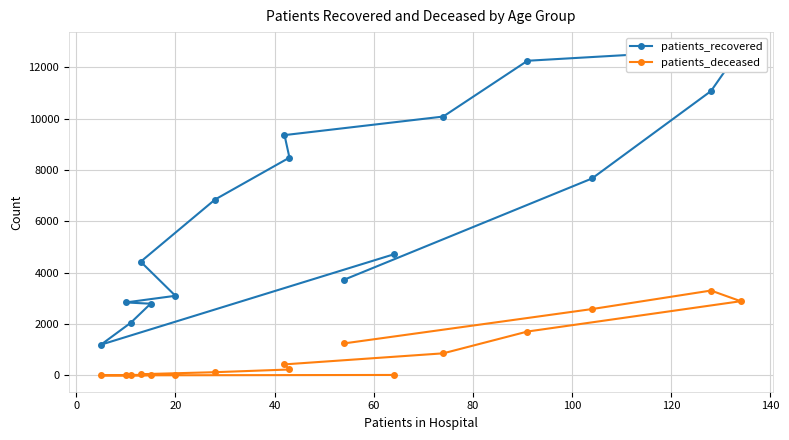

What is the highest value of the patients_deceased series?

3305